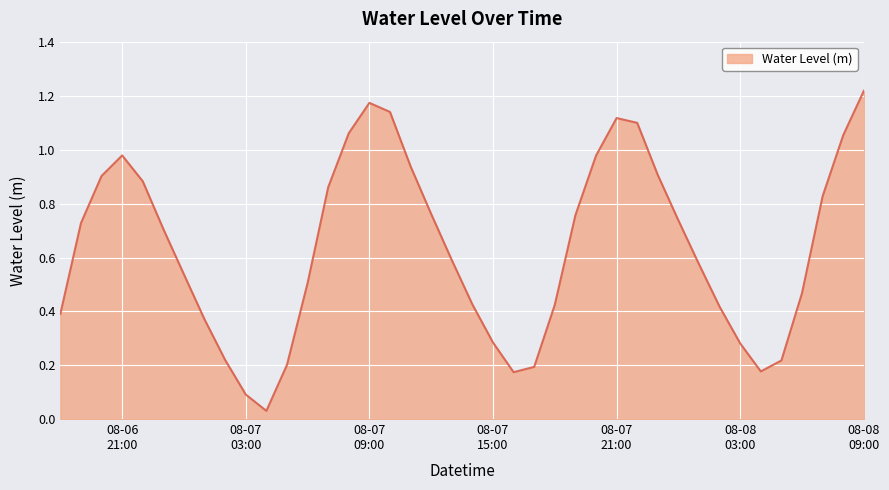

Reading left to right, what are all the values shown in this chart?

0.4	0.7	0.9	1.0	0.9	0.7	0.5	0.4	0.2	0.1	0.0	0.2	0.5	0.9	1.1	1.2	1.1	0.9	0.8	0.6	0.4	0.3	0.2	0.2	0.4	0.8	1.0	1.1	1.1	0.9	0.7	0.6	0.4	0.3	0.2	0.2	0.5	0.8	1.1	1.2